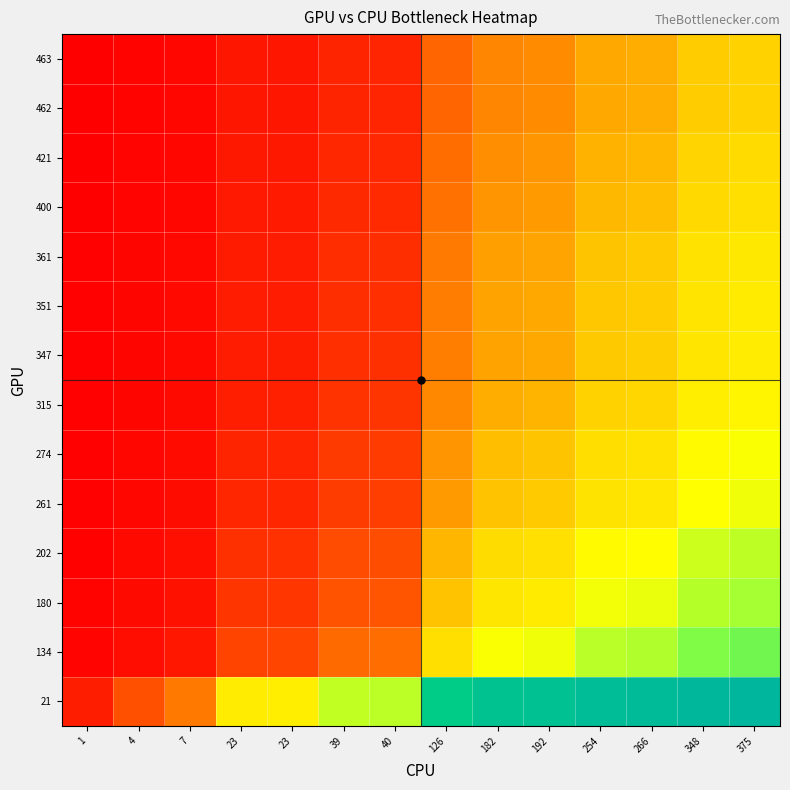

Which series has the widest spread of values?

21